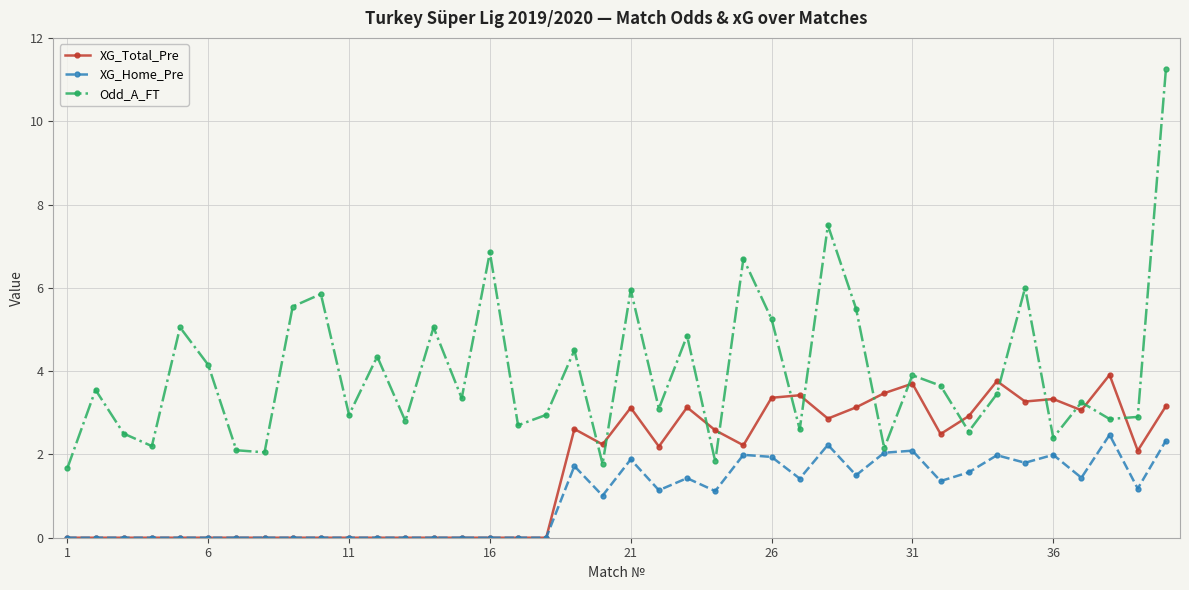

What is the lowest value of the Odd_A_FT series?

1.7